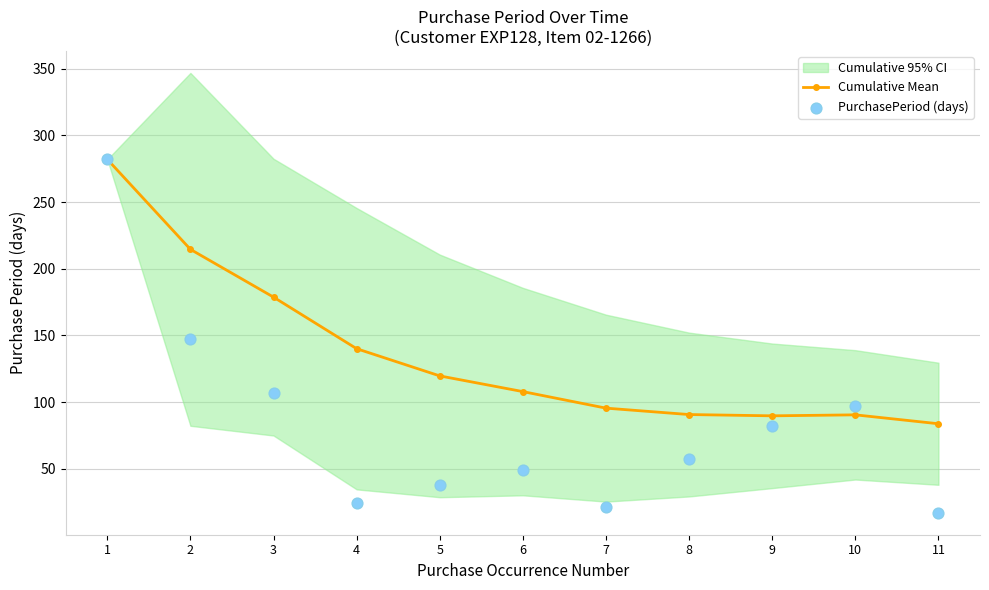

What is the value of the Cumulative Mean point at the 9th from the left?

89.7